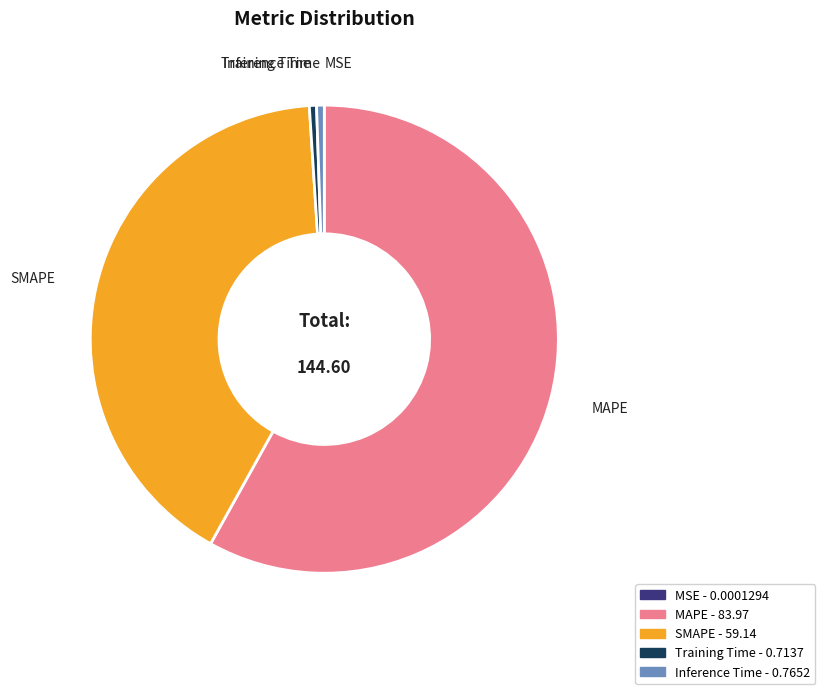

Is the sum of SMAPE and Inference Time greater than half?

No